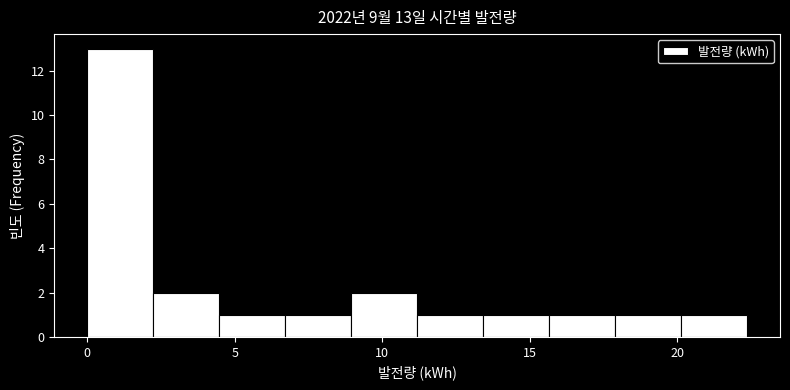

Which range on the x-axis has the tallest bar?

0.0 to 2.0